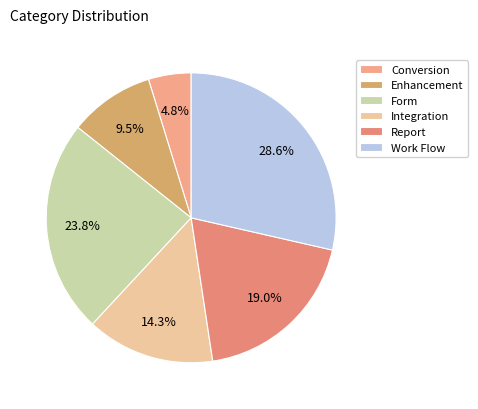

Does Enhancement account for over 50% of the chart?

No